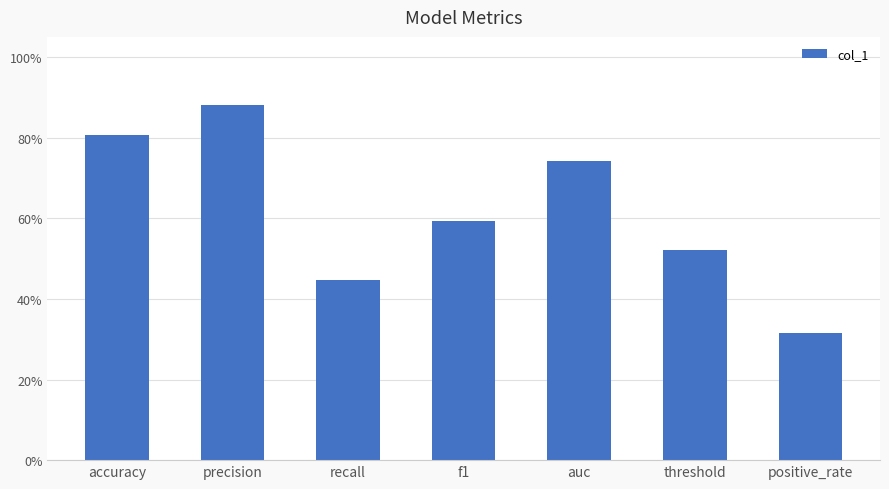

Does the chart contain any negative values?

No